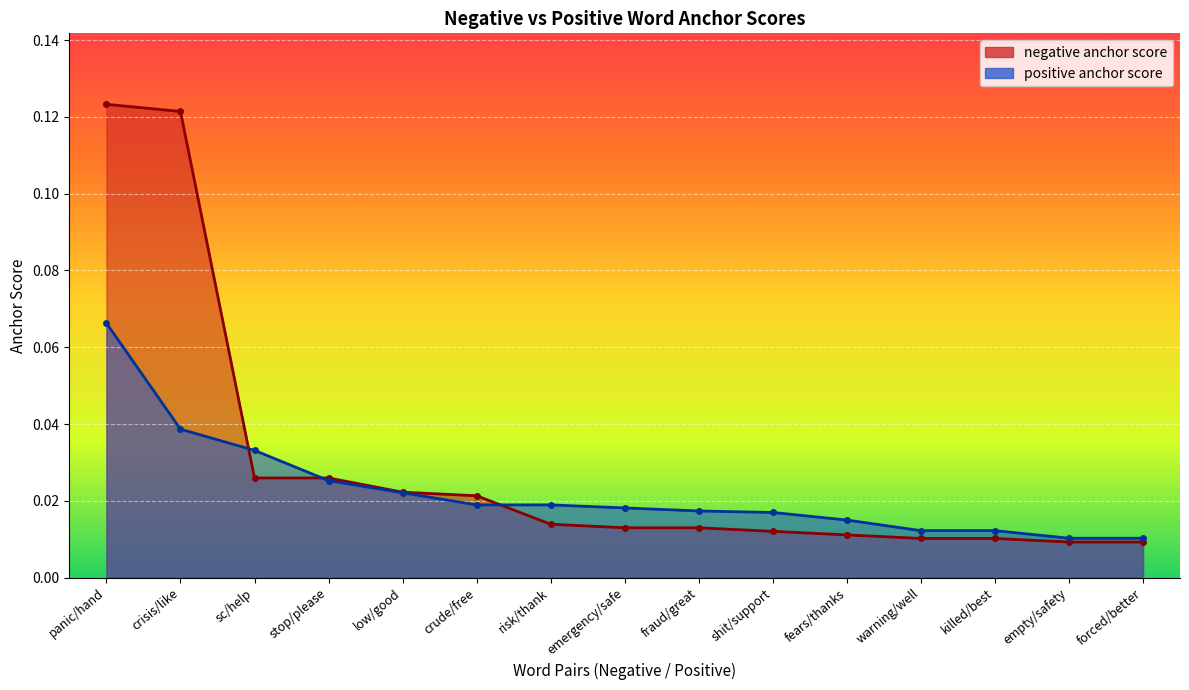

List the series in order of their overall mean, highest first.

negative anchor score, positive anchor score